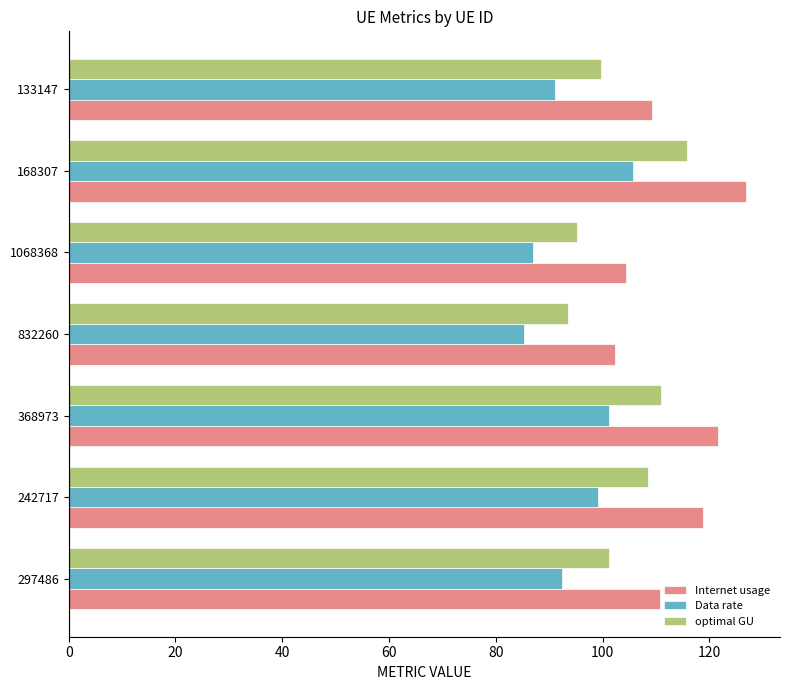

What is the minimum value for Data rate?

85.3